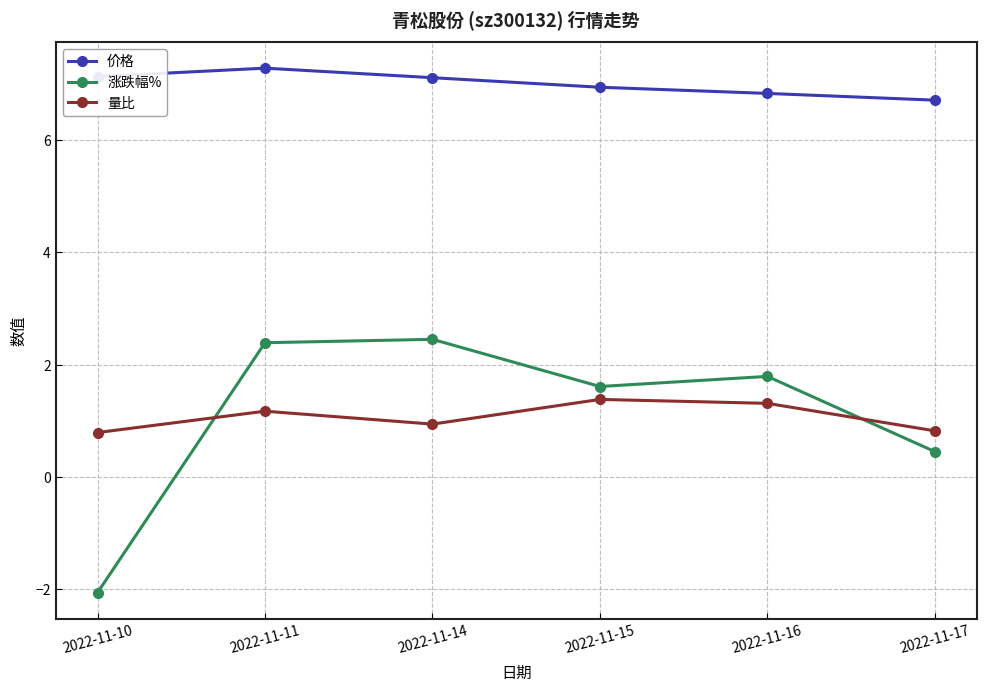

Does the chart display data point markers on the line(s)?

Yes